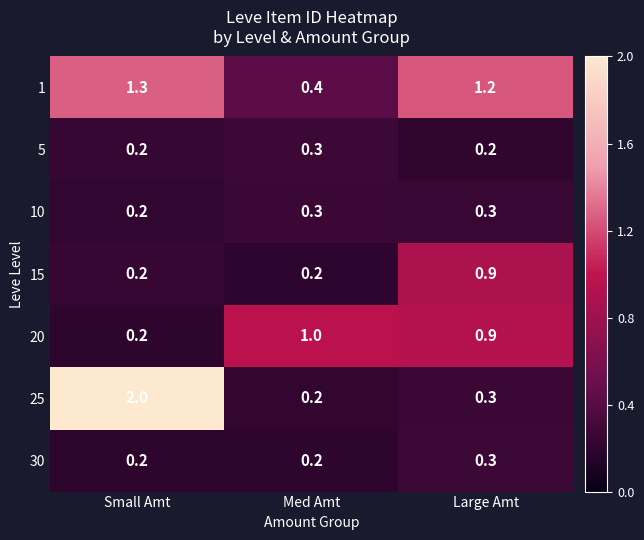

Which series has the largest range (max minus min)?

25